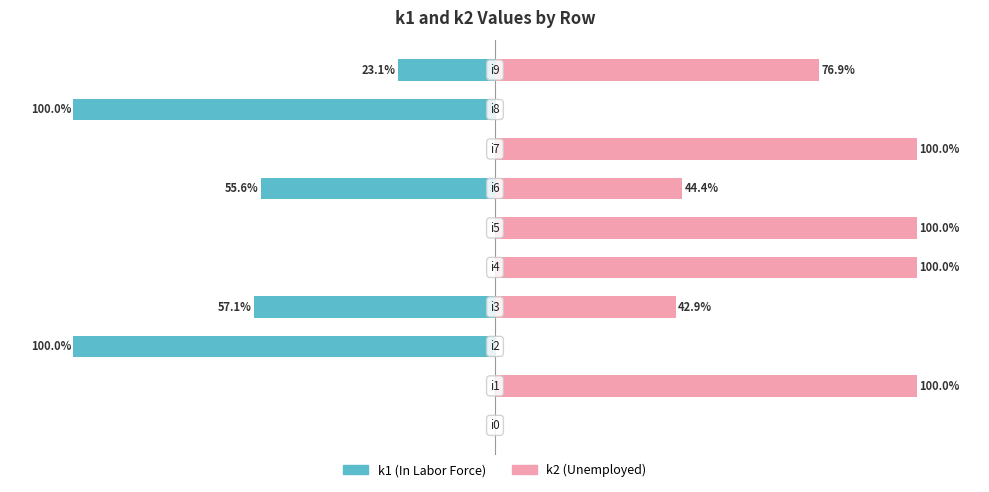

What is the difference between the k1 (In Labor Force) values at −50 and 100?

100.0